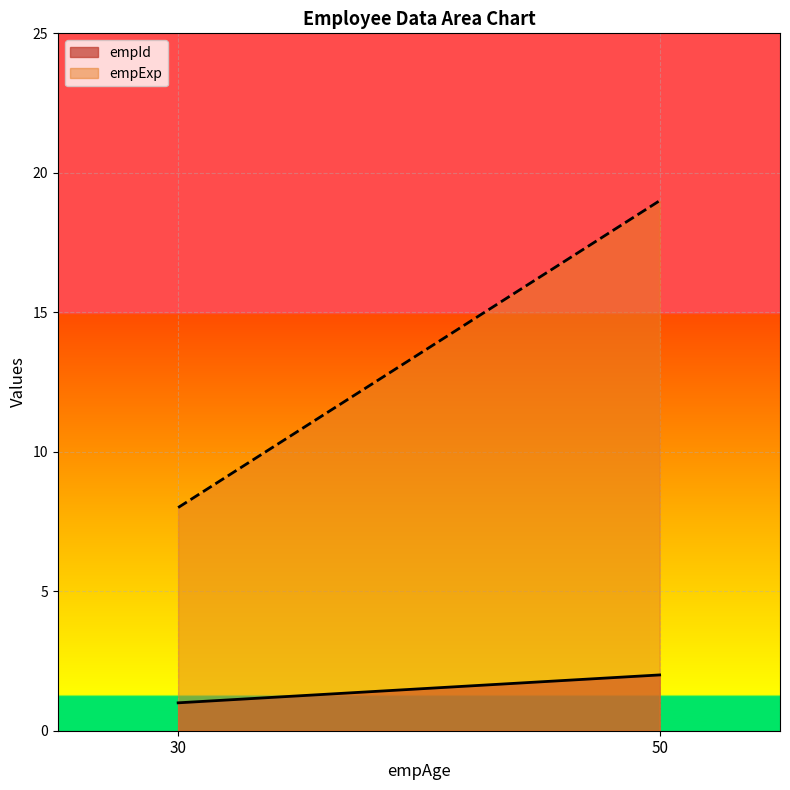

What is the smallest value displayed?

1